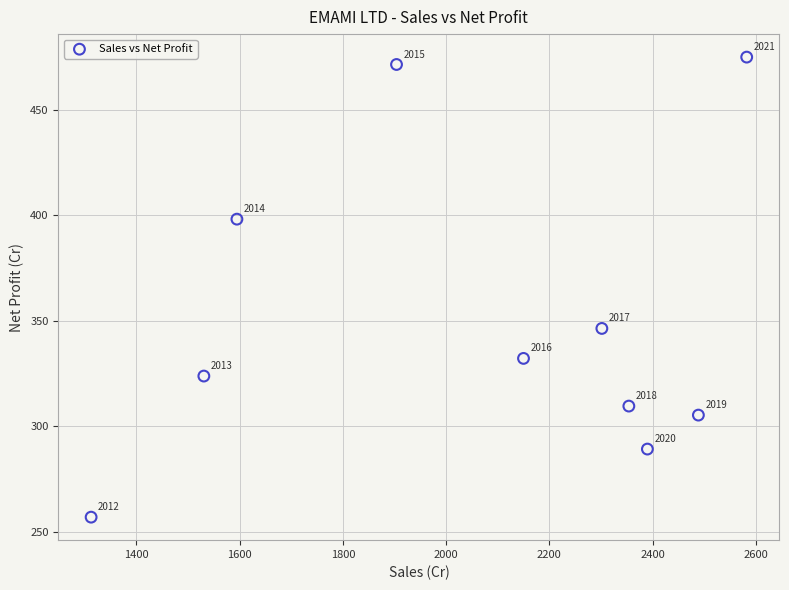

What Y value in the scatter plot is closest to 365?

346.4